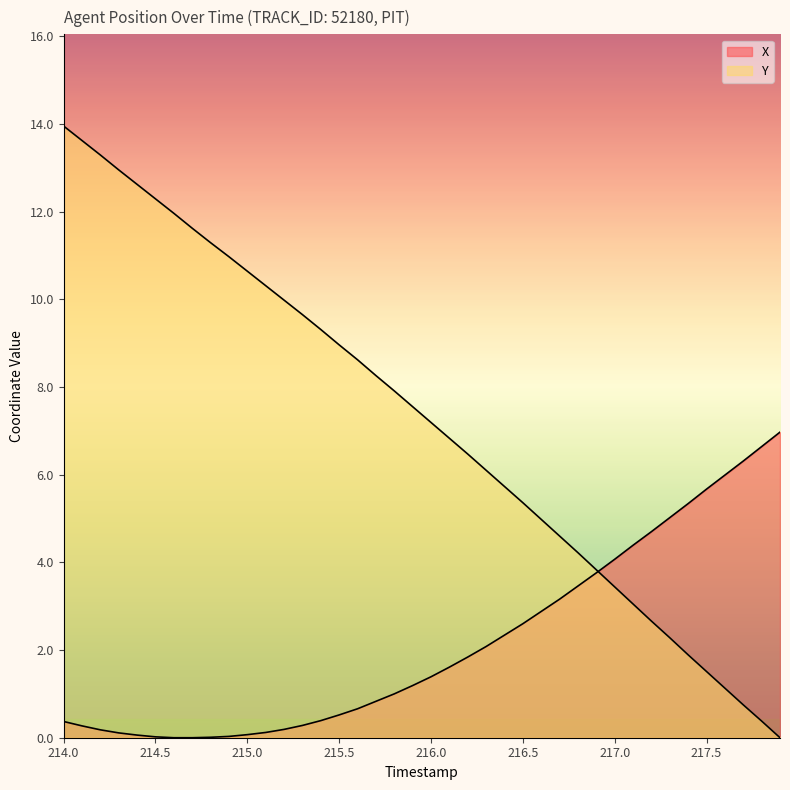

How many values in X are above zero?

38